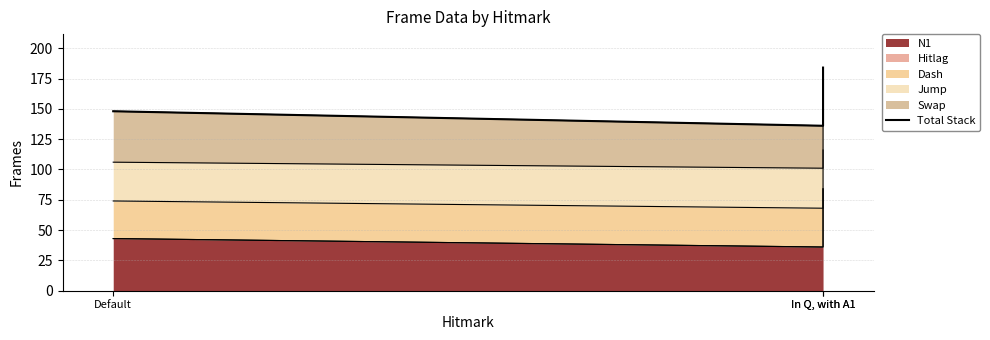

Reading left to right, extract all data points from this chart.

148.0	136.0	184.0